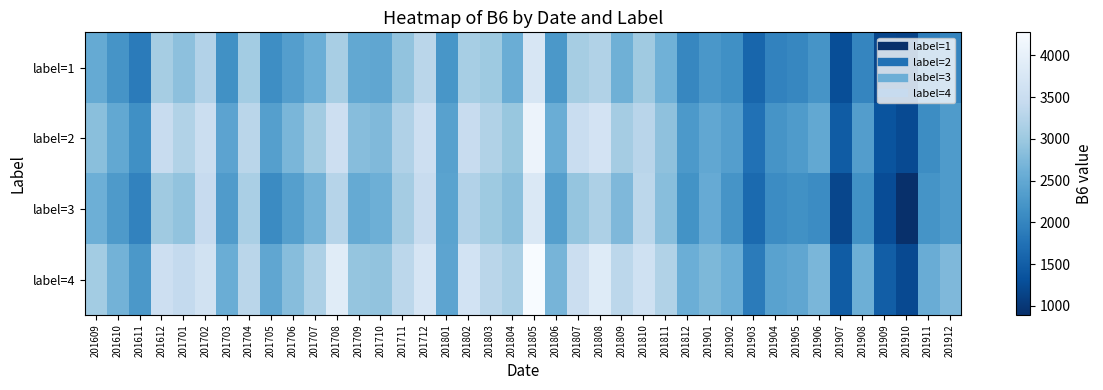

Reading right to left, what are all the values shown in this chart?

label=1: 201912=2007	201911=1901	201910=1160	201909=1189	201908=2014	201907=1283	201906=2211	201905=2029	201904=1969	201903=1600	201902=2147	201901=2246	201812=2025	201811=2628	201810=3025	201809=2620	201808=3215	201807=3096	201806=2259	201805=3736	201804=2582	201803=3013	201802=3100	201801=2235	201712=3309	201711=2911	201710=2467	201709=2494	201708=3120	201707=2594	201706=2352	201705=2110	201704=3070	201703=2158	201702=3224	201701=2871	201612=3094	201611=1879	201610=2201	201609=2524
label=2: 201912=2302	201911=2101	201910=1237	201909=1368	201908=2335	201907=1469	201906=2492	201905=2294	201904=2209	201903=1751	201902=2353	201901=2484	201812=2275	201811=2875	201810=3294	201809=3076	201808=3658	201807=3484	201806=2571	201805=4086	201804=2965	201803=3212	201802=3459	201801=2397	201712=3560	201711=3204	201710=2761	201709=2819	201708=3555	201707=3055	201706=2711	201705=2368	201704=3310	201703=2431	201702=3522	201701=3217	201612=3462	201611=2142	201610=2492	201609=2842
label=3: 201912=2305	201911=2189	201910=893	201909=1275	201908=2160	201907=1195	201906=2085	201905=2156	201904=2092	201903=1656	201902=2206	201901=2536	201812=2180	201811=2832	201810=3325	201809=2755	201808=3171	201807=2935	201806=2369	201805=3773	201804=2847	201803=3007	201802=3219	201801=2414	201712=3457	201711=3079	201710=2604	201709=2531	201708=3263	201707=2657	201706=2366	201705=2075	201704=3133	201703=2307	201702=3452	201701=2912	201612=3029	201611=1973	201610=2287	201609=2602
label=4: 201912=2747	201911=2561	201910=1235	201909=1496	201908=2607	201907=1472	201906=2703	201905=2466	201904=2404	201903=1872	201902=2592	201901=2731	201812=2589	201811=3207	201810=3598	201809=3331	201808=3854	201807=3525	201806=2677	201805=4275	201804=3129	201803=3299	201802=3646	201801=2448	201712=3711	201711=3332	201710=2905	201709=2940	201708=3883	201707=3166	201706=2818	201705=2470	201704=3303	201703=2571	201702=3623	201701=3405	201612=3551	201611=2260	201610=2662	201609=3065